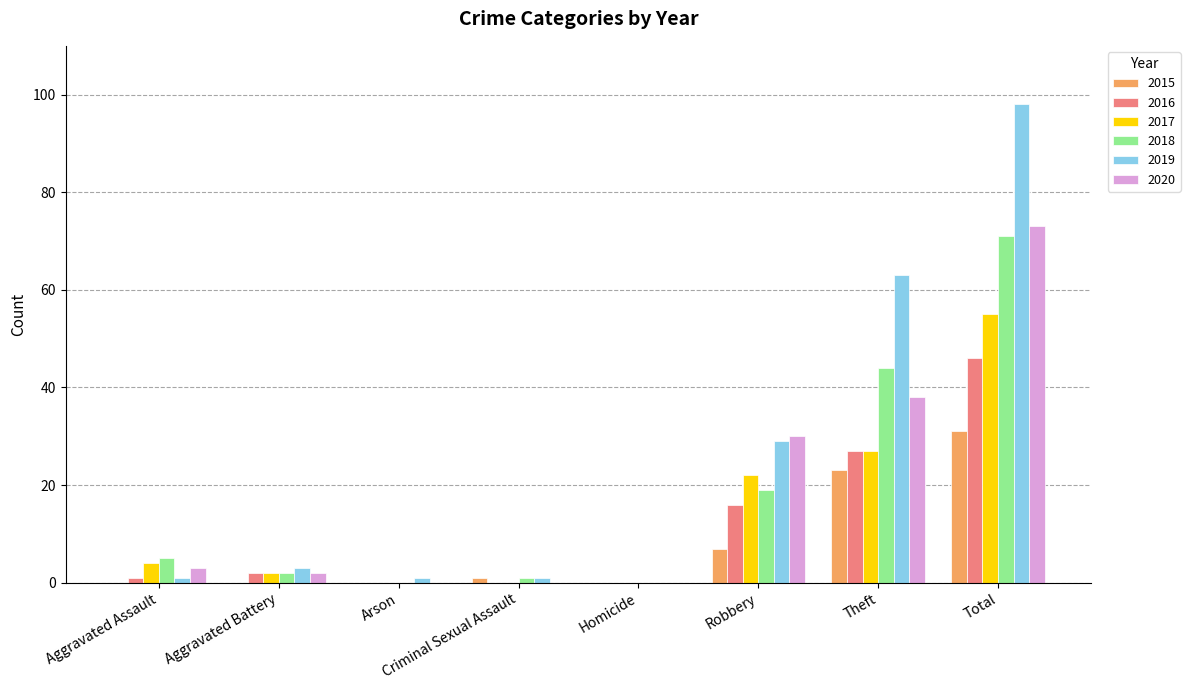

Which series has the largest total across all categories?

2019